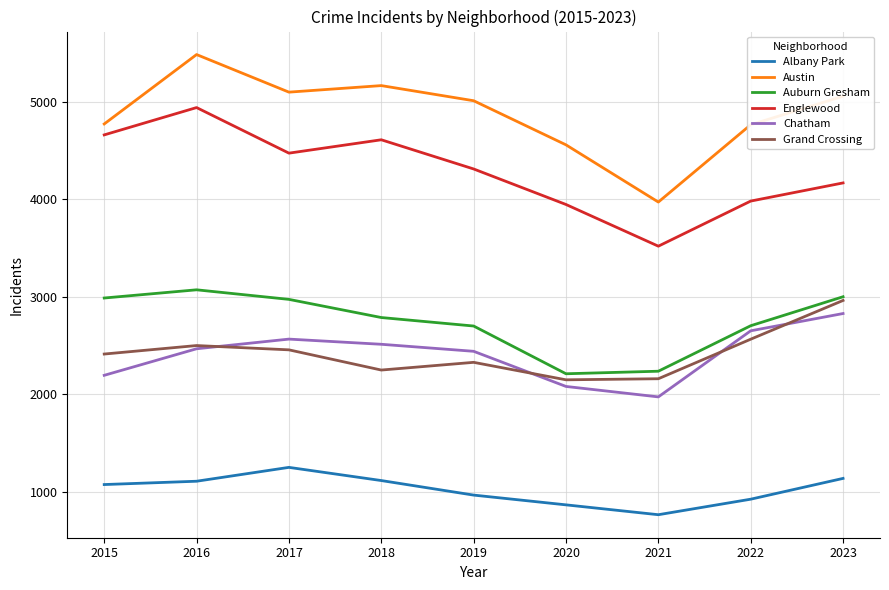

What are all the series names shown in the legend?

Albany Park, Austin, Auburn Gresham, Englewood, Chatham, Grand Crossing